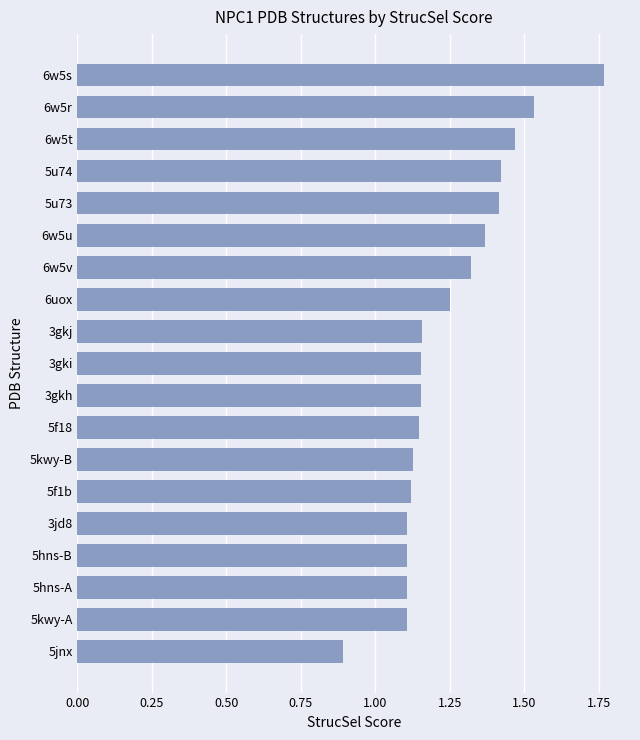

How many series are shown in this chart?

1